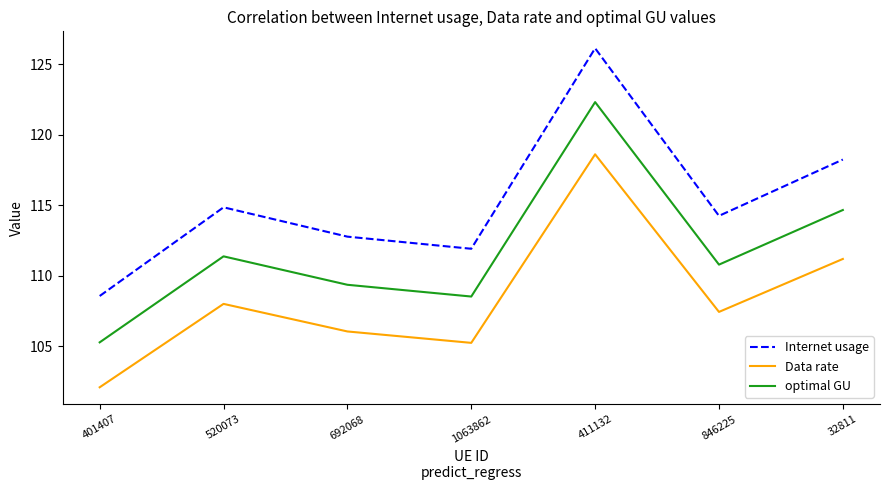

What is the difference between the maximum and second lowest values in the optimal GU series?

13.8